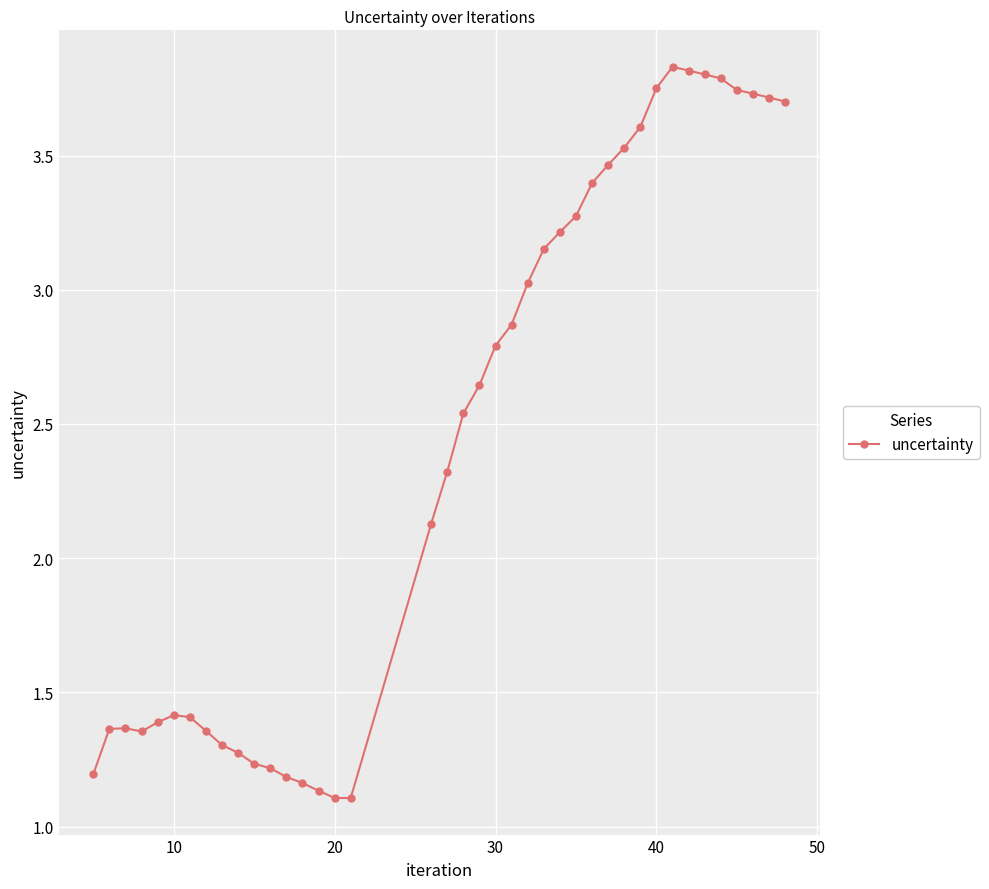

True or false: there are more than 0 points higher than both neighbors.

True